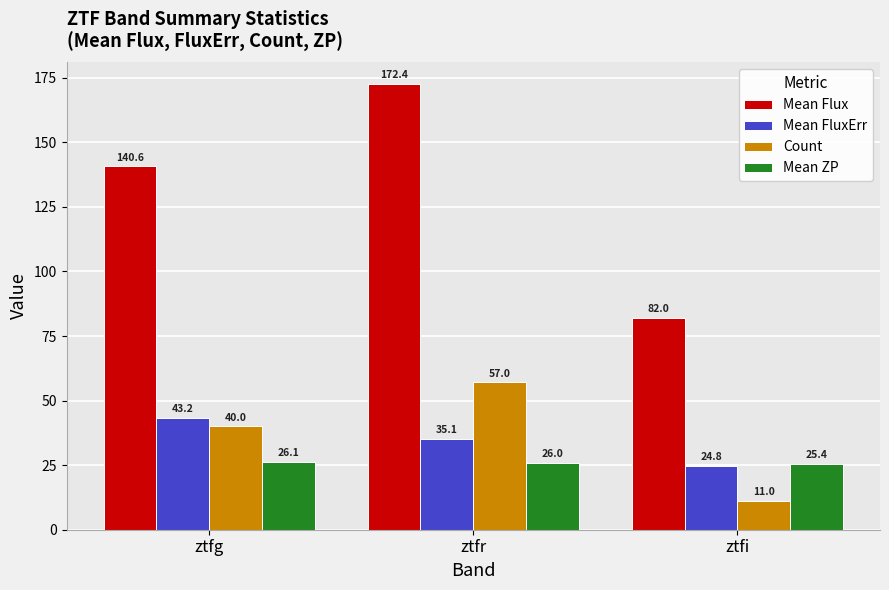

What value does the Mean ZP series have at ztfi?

25.4